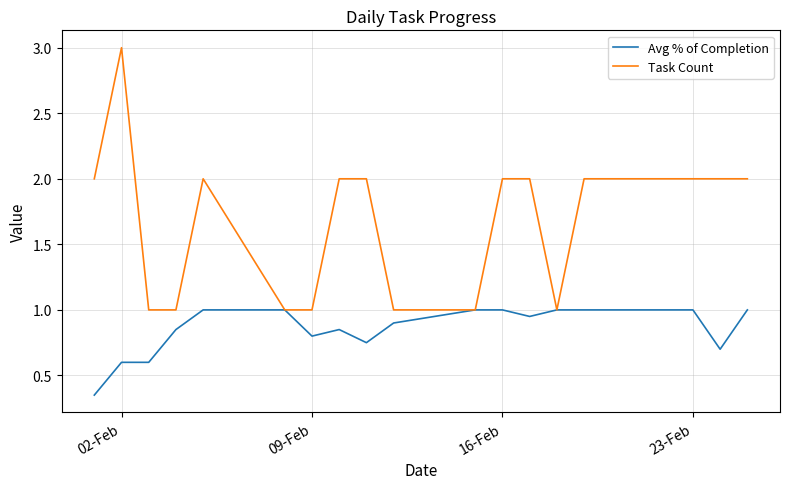

What is the highest value of the Task Count series?

3.0